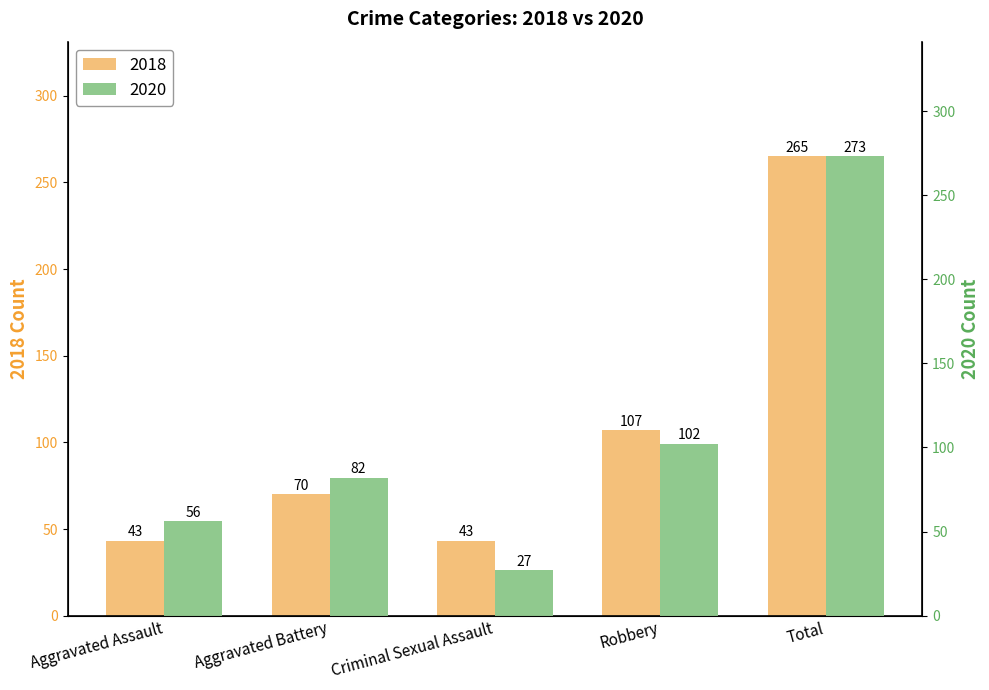

What is the sum of the 2018 values at Total and Aggravated Assault?

308